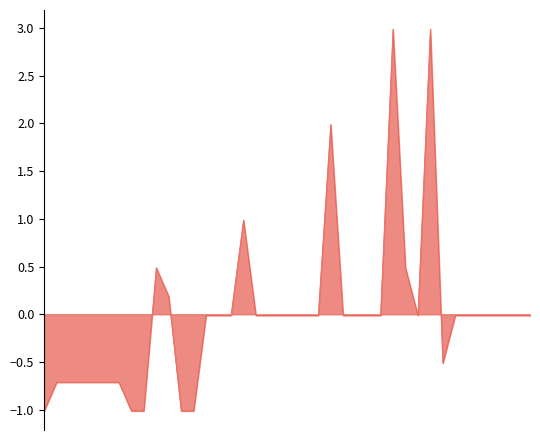

What is the smallest value displayed?

-1.0